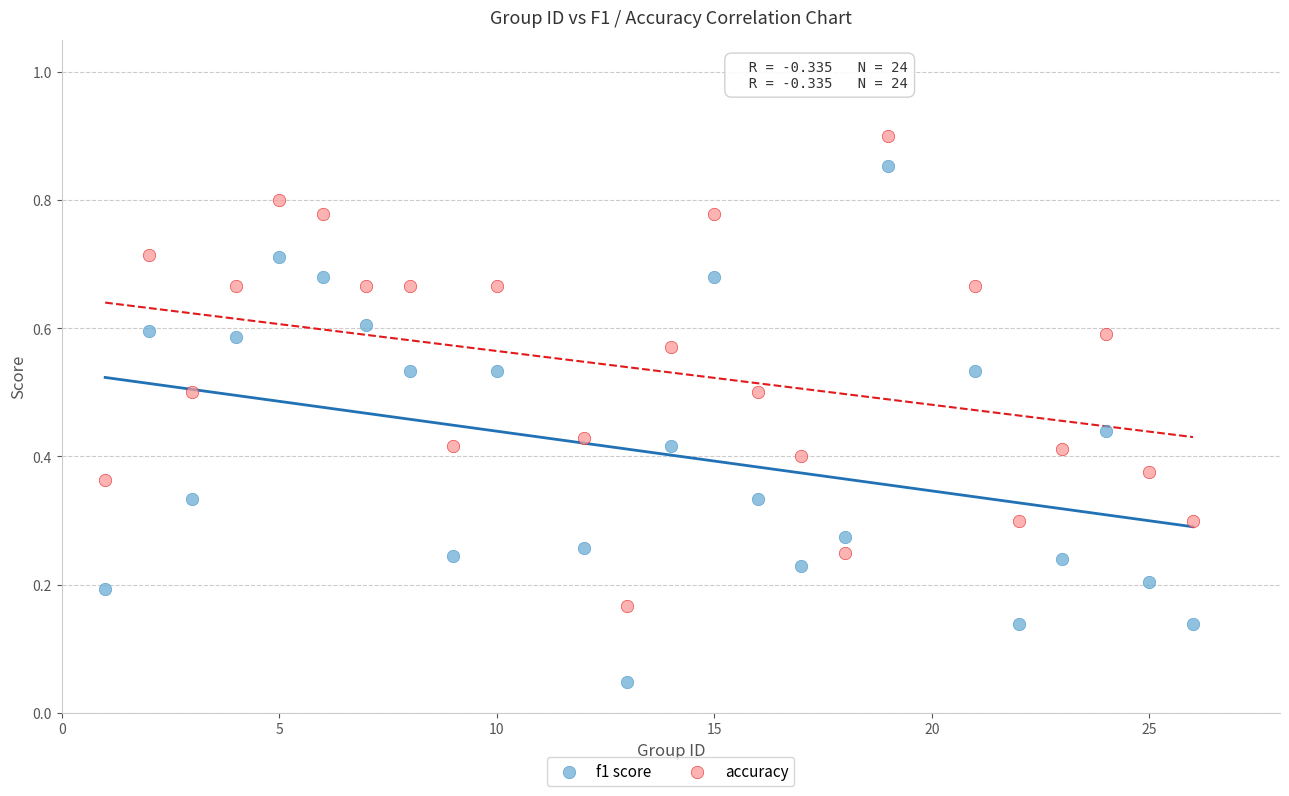

Across all data points, what is the range of X values (max minus min)?

25.0